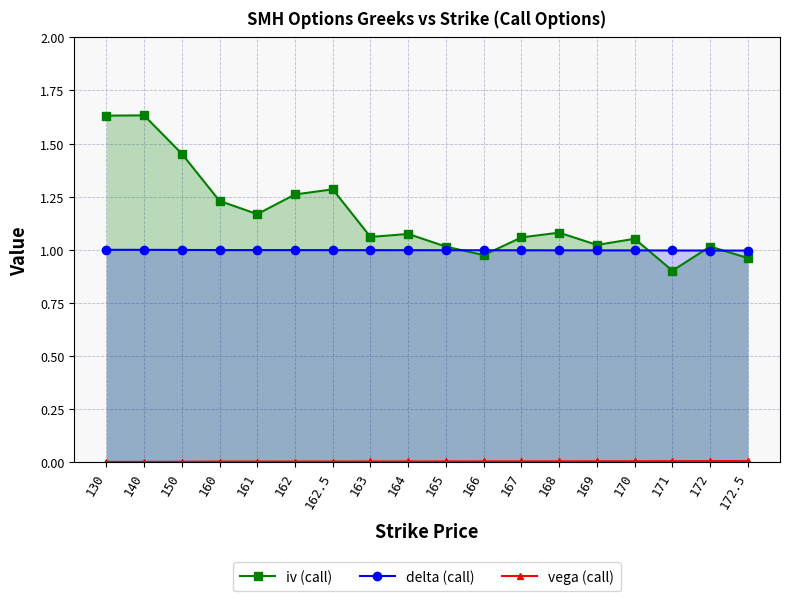

At which label does iv (call) first exceed 1?

130